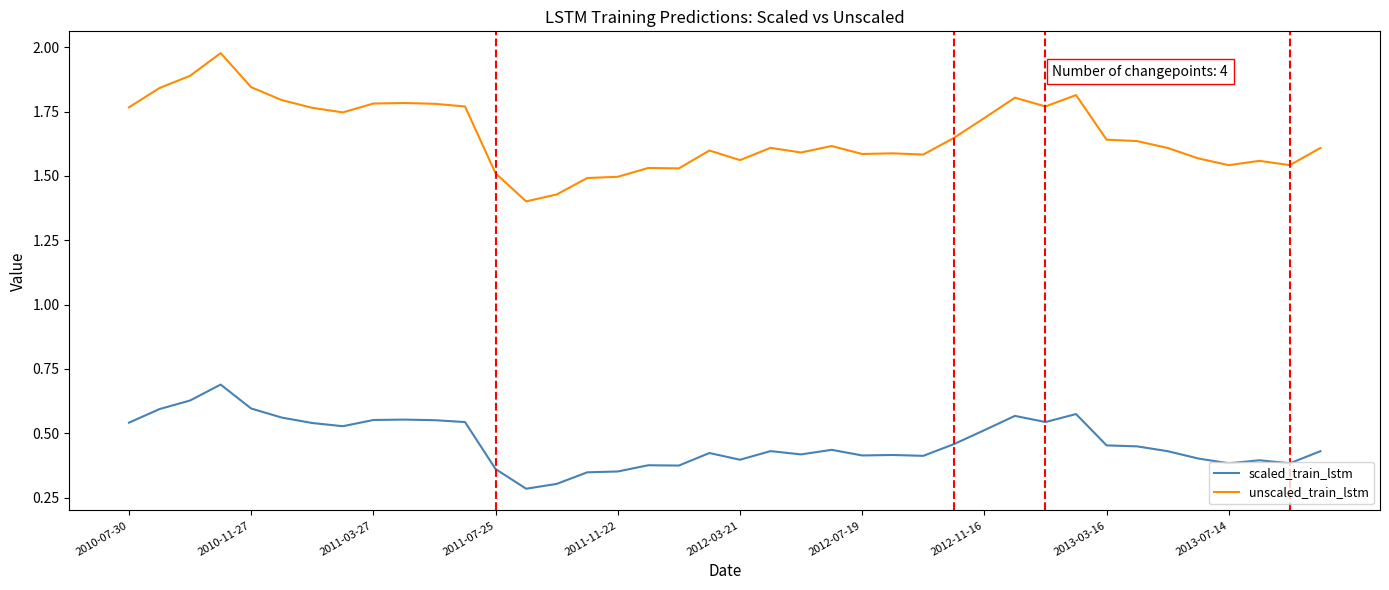

Which series has the largest total across all categories?

unscaled_train_lstm